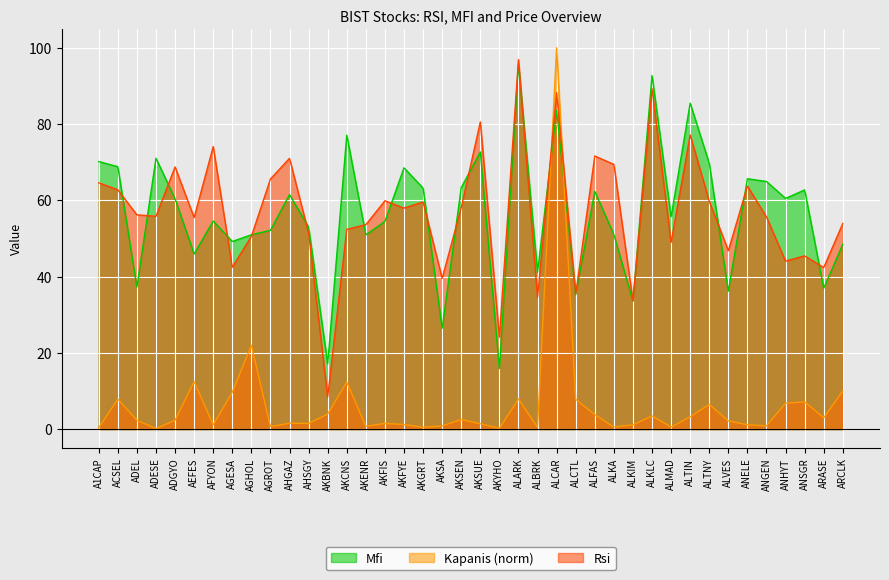

Does the chart display data point markers on the line(s)?

No